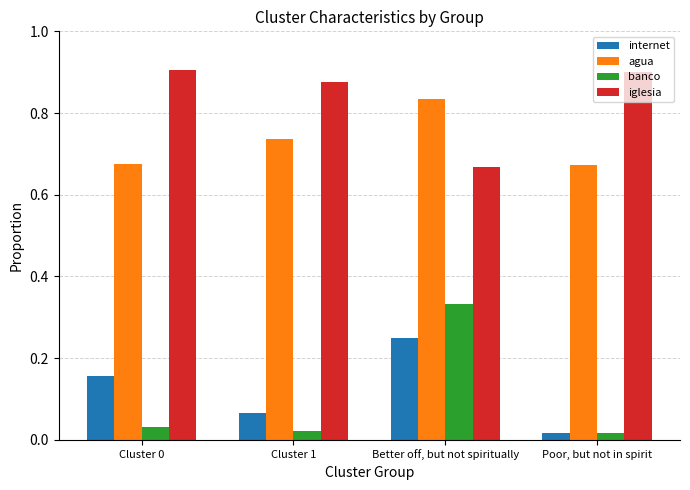

At which label does banco reach its peak?

Better off, but not spiritually